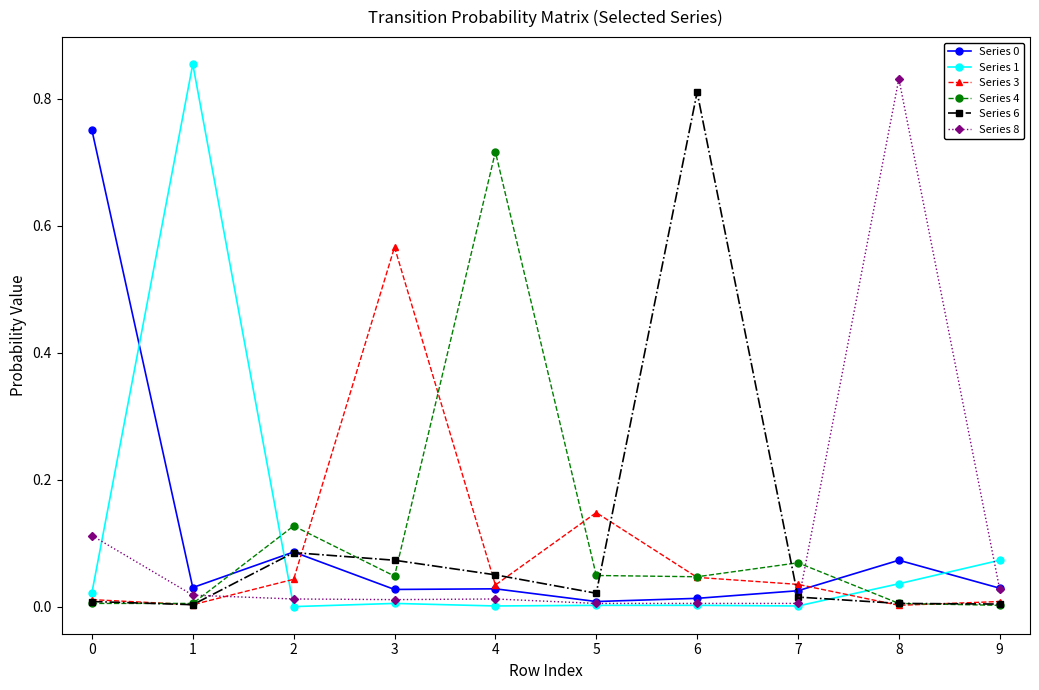

True or false: Series 6 has more than 1 interior local peaks.

True